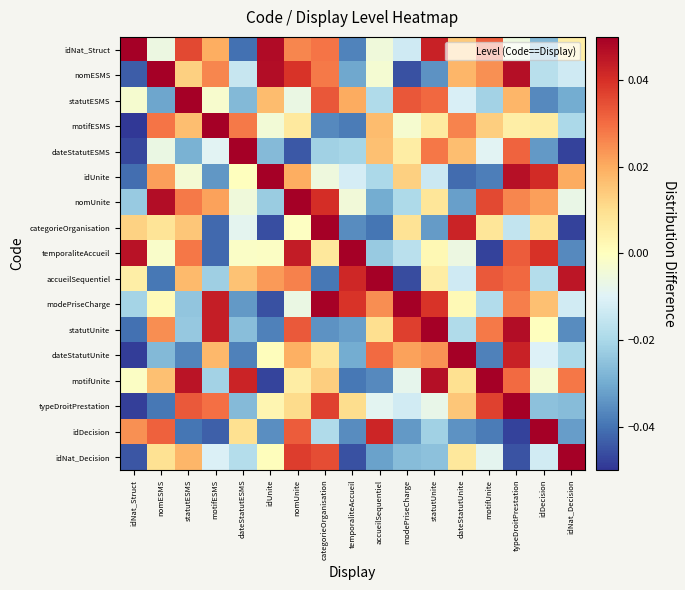

What is the spread (max minus min) of values at modePriseCharge?

0.1